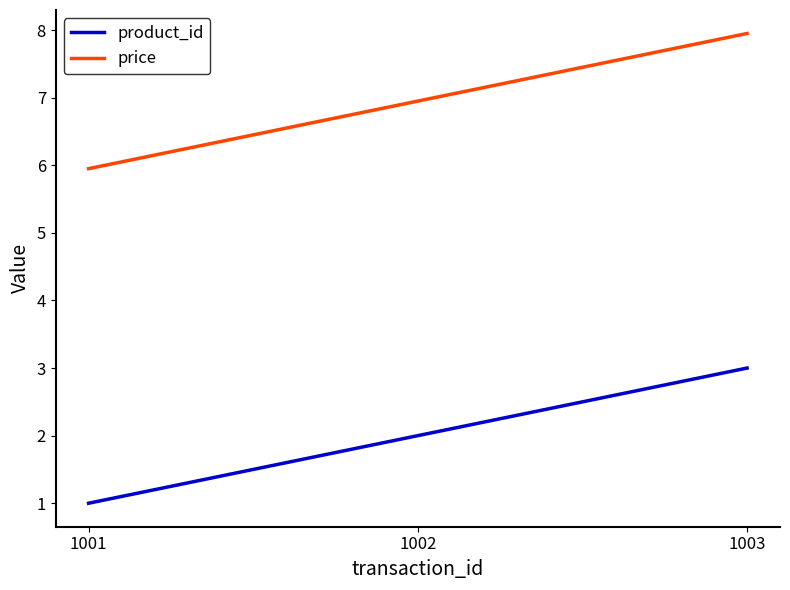

What is the sum of all product_id values?

6.0